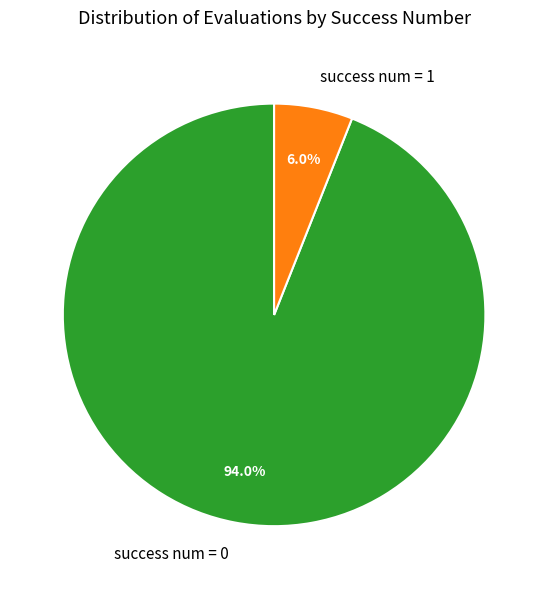

Is the sum of success num = 1 and success num = 0 greater than half?

Yes